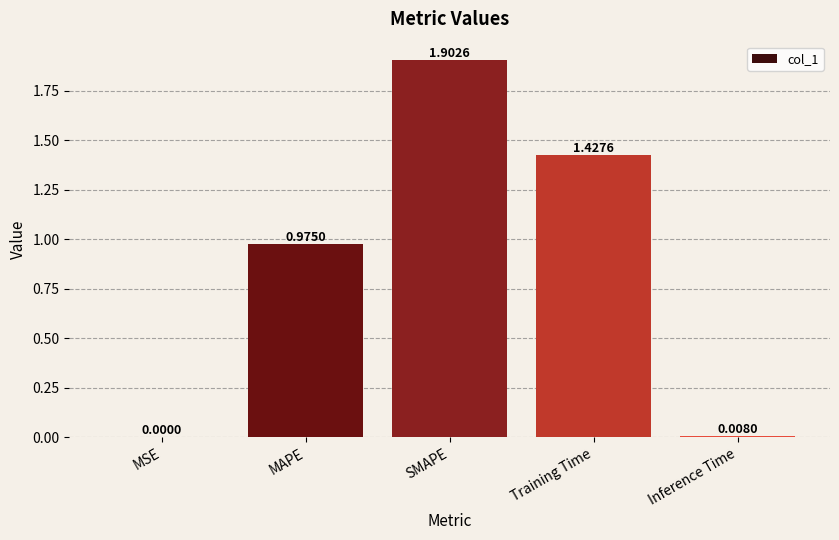

True or false: the data shows 0.0 at Inference Time.

True